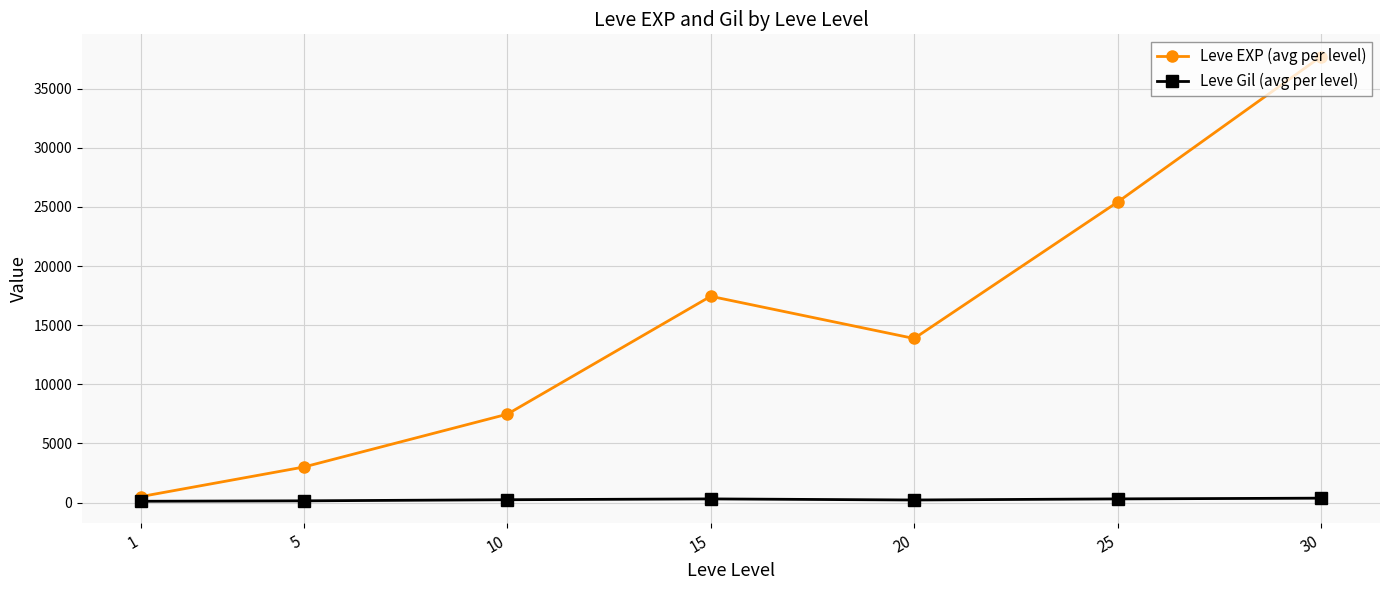

How many data points in Leve EXP (avg per level) are above 13876?

4